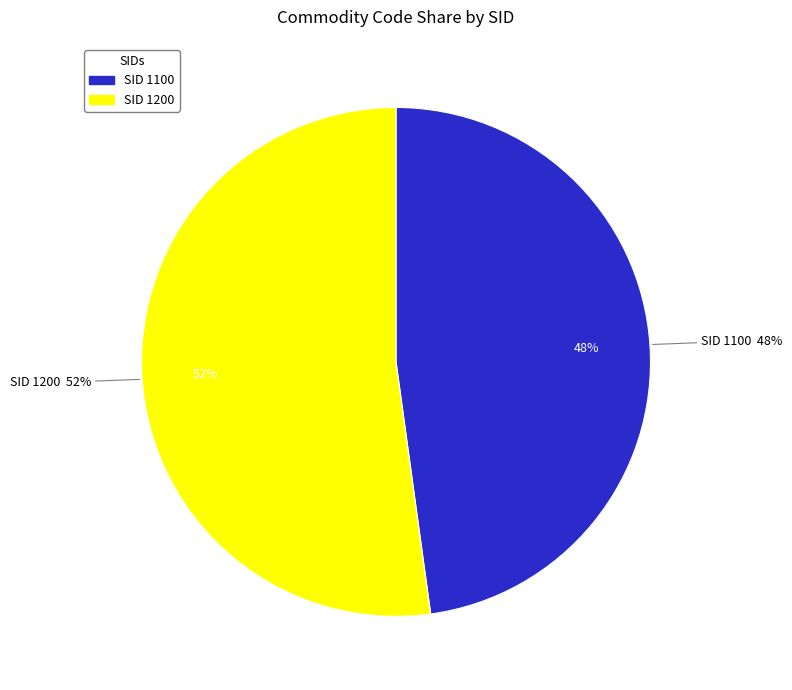

What is the majority slice?

1200